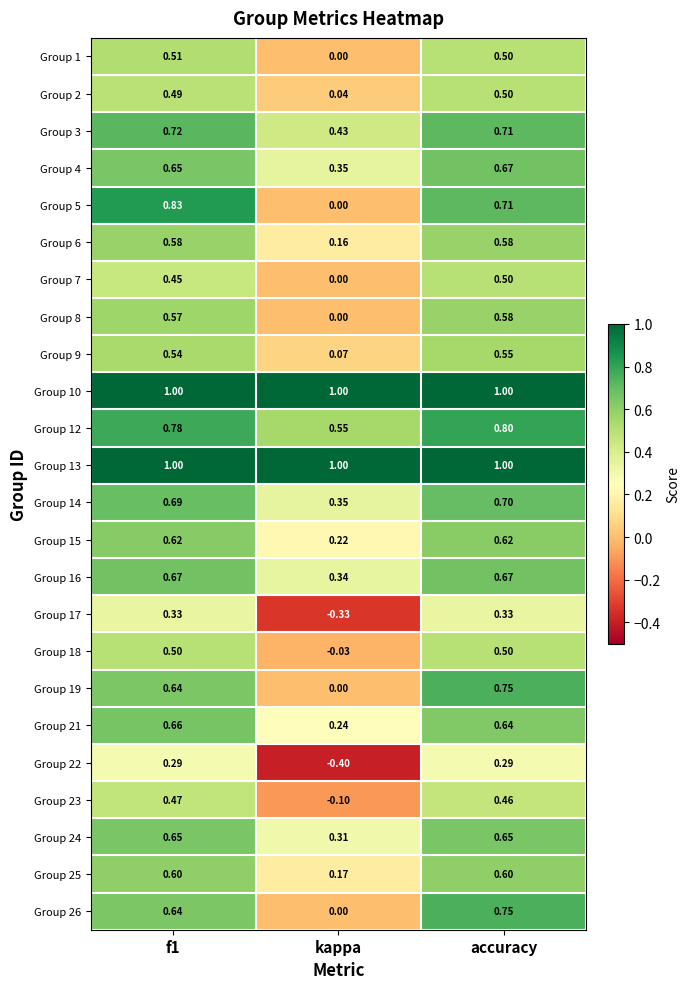

At which label is Group 7 closest to 0?

kappa